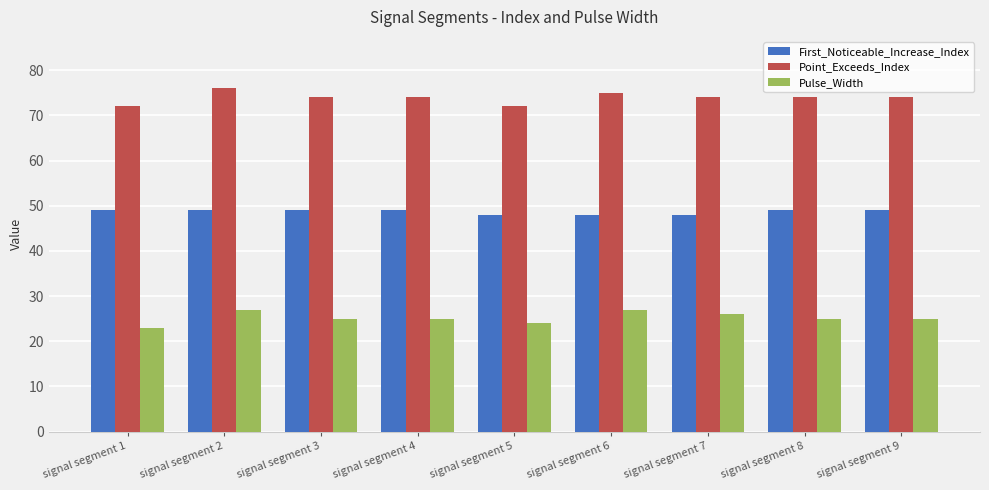

Where does the Point_Exceeds_Index series first go above 74?

signal segment 2